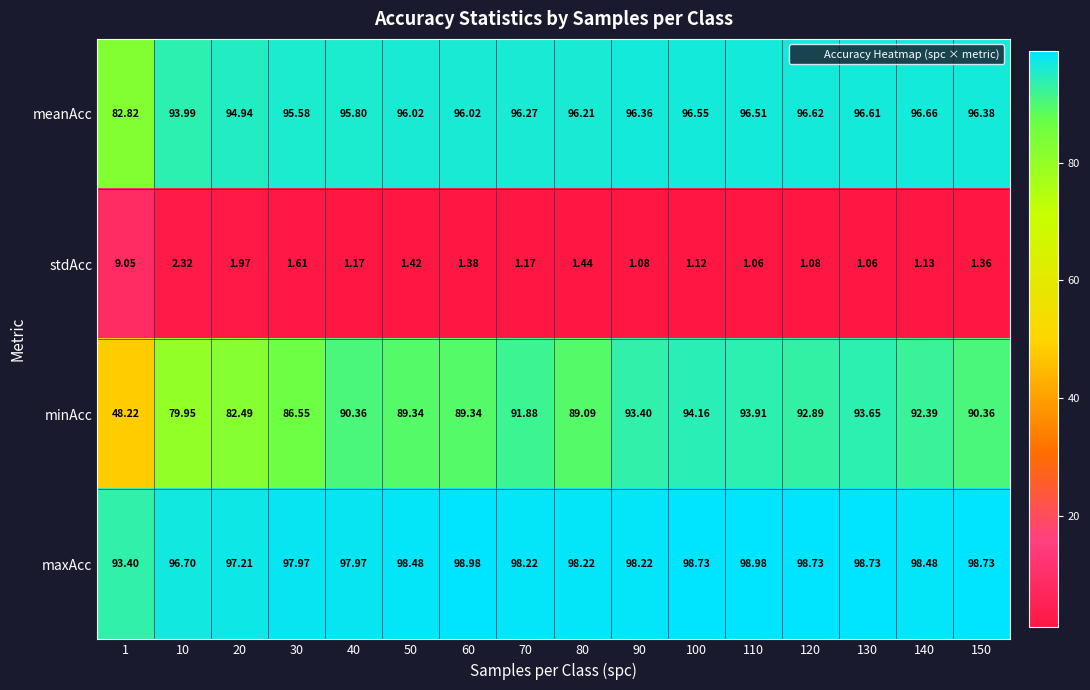

Which series has the largest range (max minus min)?

minAcc